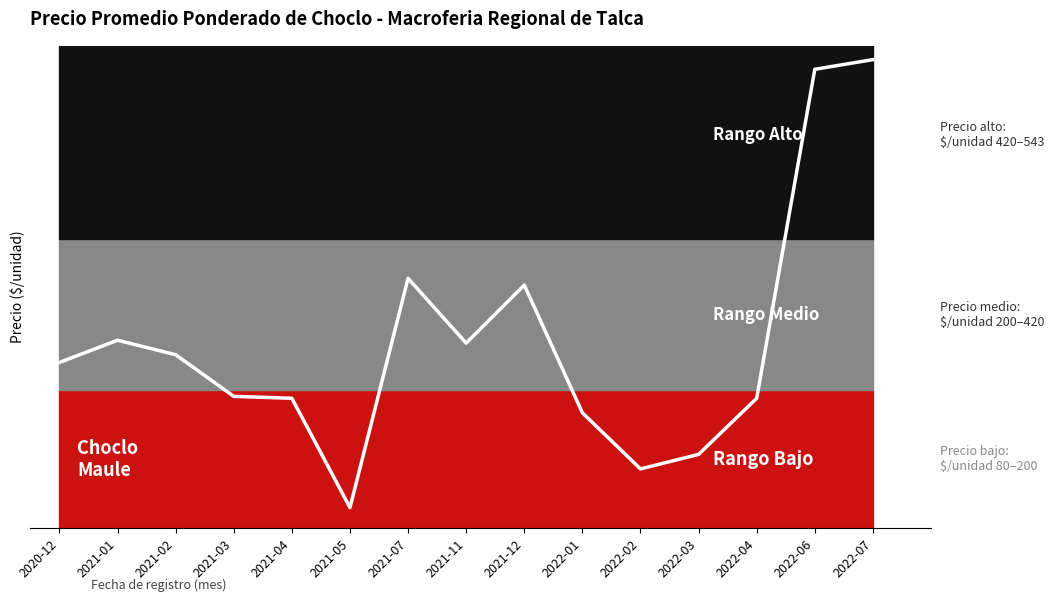

What is the smallest value displayed?

30.0